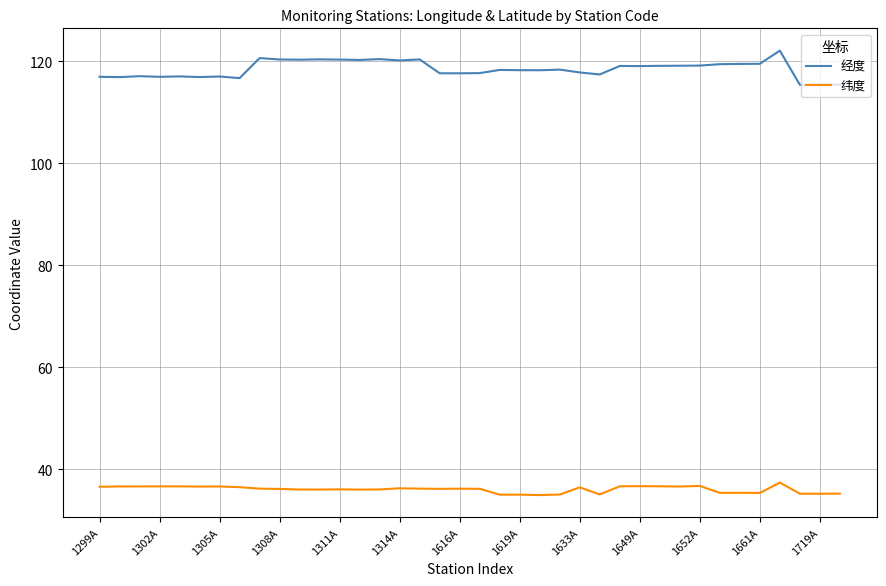

What is the lowest value of the 纬度 series?

35.0